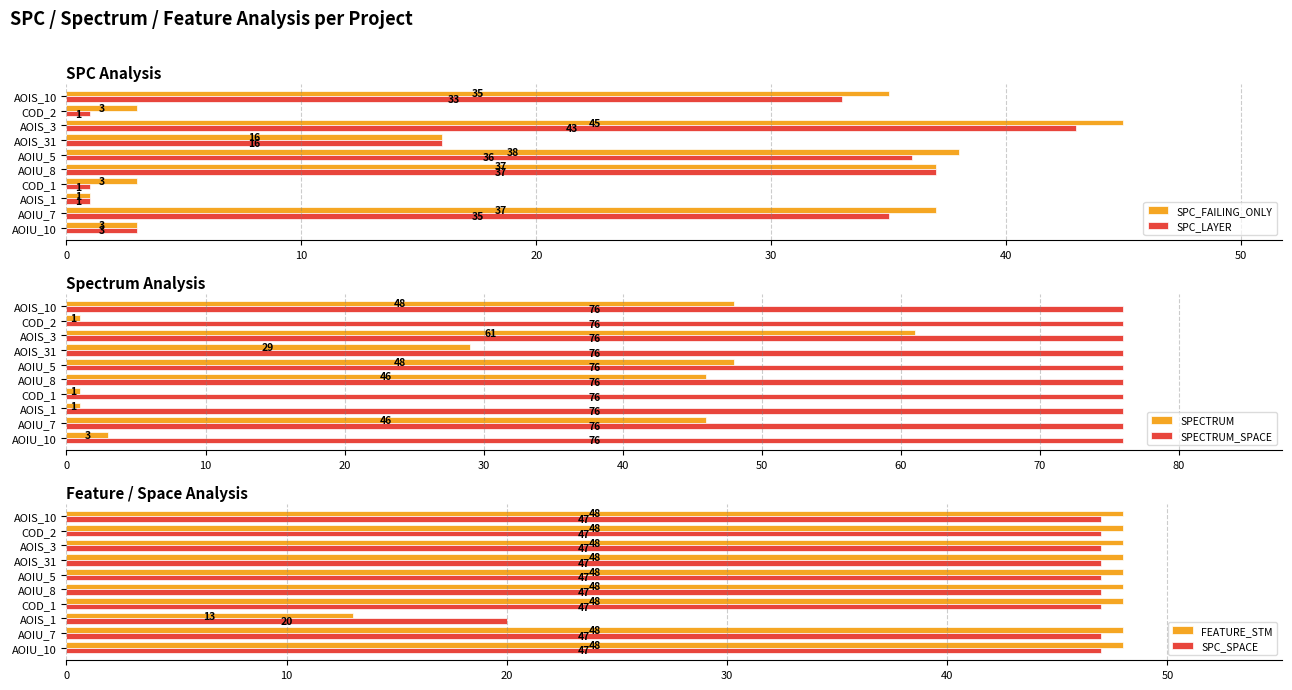

What is the approximate value of SPC_SPACE at AOIU_8, to the nearest 10?

50